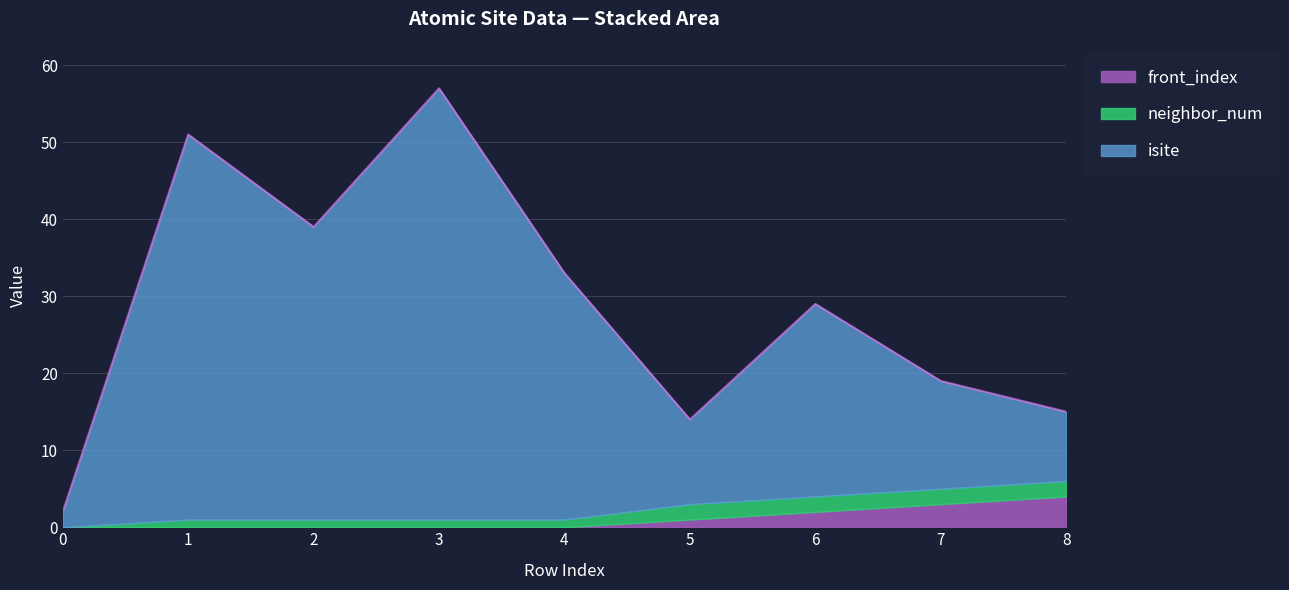

Which series has the largest total across all categories?

isite